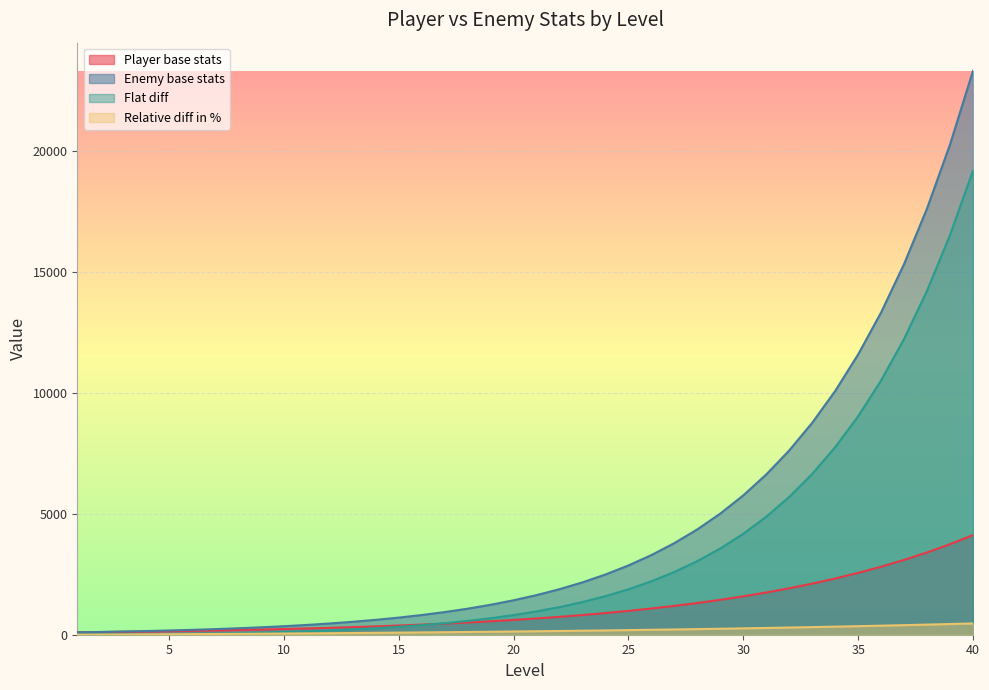

Reading left to right, list all the values displayed in this chart.

Player base stats: 1=100.0	2=110.0	3=121.0	4=133.1	5=146.4	6=161.1	7=177.2	8=194.9	9=214.4	10=235.8	11=259.4	12=285.3	13=313.8	14=345.2	15=379.7	16=417.7	17=459.5	18=505.4	19=556.0	20=611.6	21=672.8	22=740.0	23=814.0	24=895.4	25=985.0	26=1083.5	27=1191.8	28=1311.0	29=1442.1	30=1586.3	31=1744.9	32=1919.4	33=2111.4	34=2322.5	35=2554.8	36=2810.2	37=3091.3	38=3400.4	39=3740.4	40=4114.5
Enemy base stats: 1=100.0	2=115.0	3=132.2	4=152.1	5=174.9	6=201.1	7=231.3	8=266.0	9=305.9	10=351.8	11=404.6	12=465.2	13=535.0	14=615.3	15=707.6	16=813.7	17=935.8	18=1076.1	19=1237.5	20=1423.2	21=1636.7	22=1882.2	23=2164.5	24=2489.1	25=2862.5	26=3291.9	27=3785.7	28=4353.5	29=5006.6	30=5757.5	31=6621.2	32=7614.4	33=8756.5	34=10070.0	35=11580.5	36=13317.6	37=15315.2	38=17612.5	39=20254.3	40=23292.5
Flat diff: 1=0.0	2=5.0	3=11.2	4=19.0	5=28.5	6=40.1	7=54.1	8=71.1	9=91.5	10=116.0	11=145.2	12=179.9	13=221.2	14=270.1	15=327.8	16=396.0	17=476.3	18=570.7	19=681.6	20=811.6	21=963.9	22=1142.1	23=1350.4	24=1593.7	25=1877.5	26=2208.4	27=2593.9	28=3042.5	29=3564.5	30=4171.2	31=4876.2	32=5694.9	33=6645.1	34=7747.5	35=9025.7	36=10507.3	37=12223.9	38=14212.1	39=16513.9	40=19178.0
Relative diff in %: 1=0.0	2=4.5	3=9.3	4=14.3	5=19.5	6=24.9	7=30.6	8=36.5	9=42.7	10=49.2	11=56.0	12=63.1	13=70.5	14=78.2	15=86.3	16=94.8	17=103.6	18=112.9	19=122.6	20=132.7	21=143.3	22=154.3	23=165.9	24=178.0	25=190.6	26=203.8	27=217.6	28=232.1	29=247.2	30=263.0	31=279.5	32=296.7	33=314.7	34=333.6	35=353.3	36=373.9	37=395.4	38=418.0	39=441.5	40=466.1